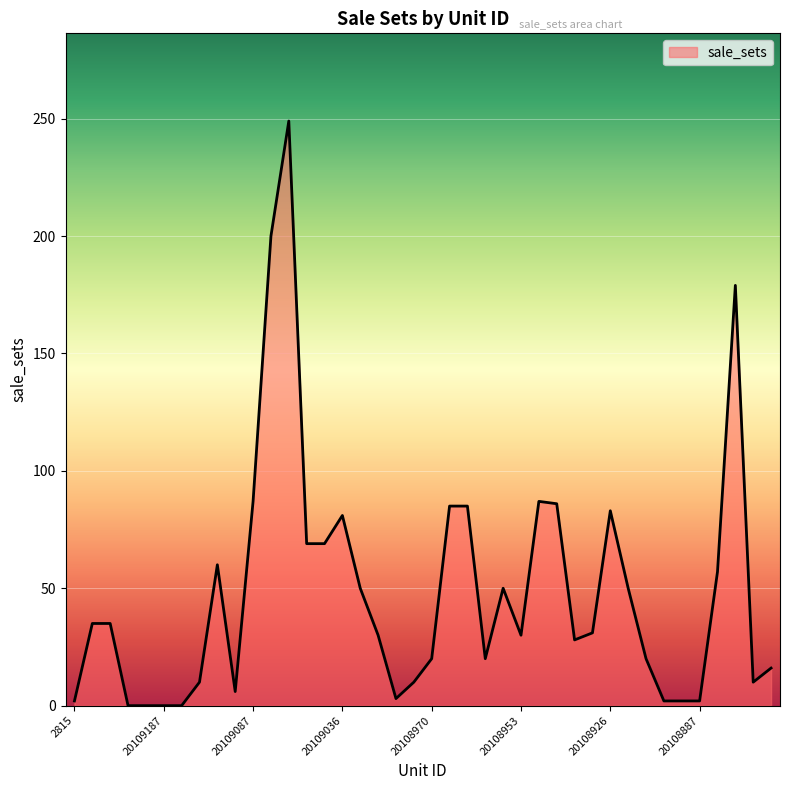

What is the greatest value displayed?

249